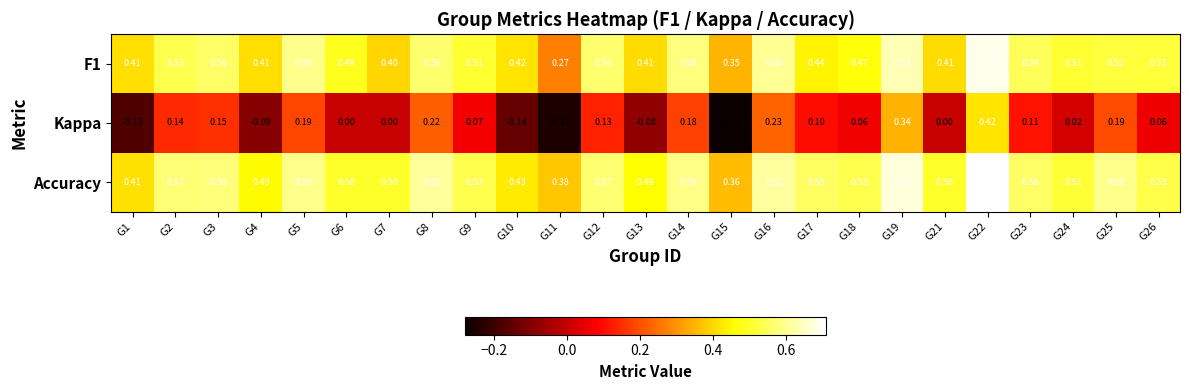

Which series has the largest total across all categories?

Accuracy